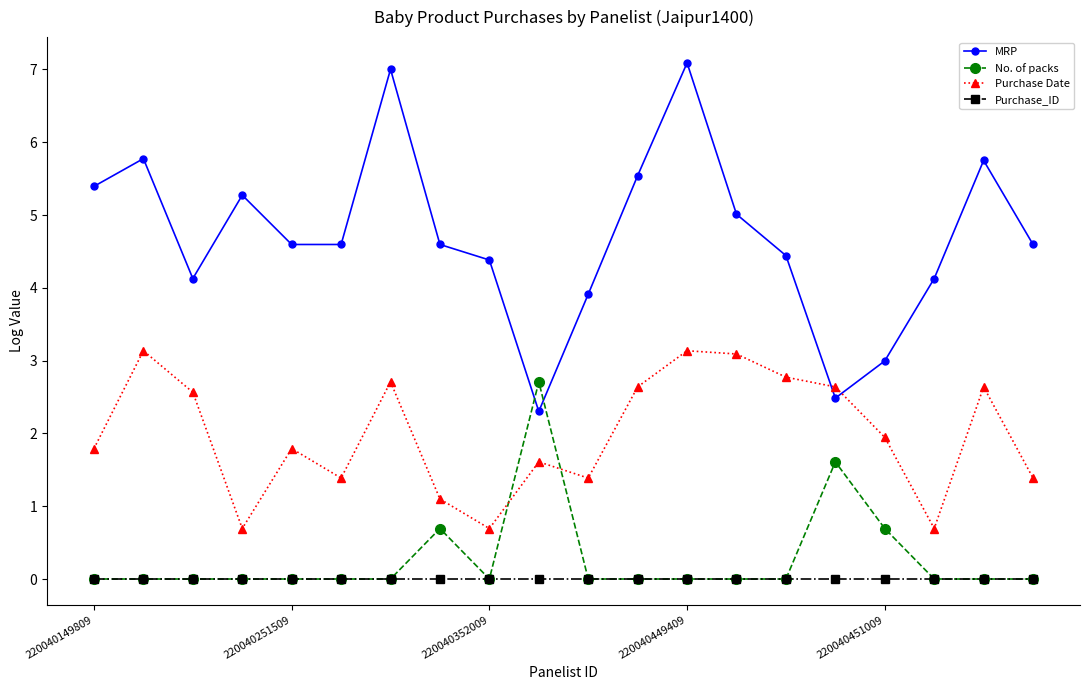

Which series has the largest total across all categories?

MRP